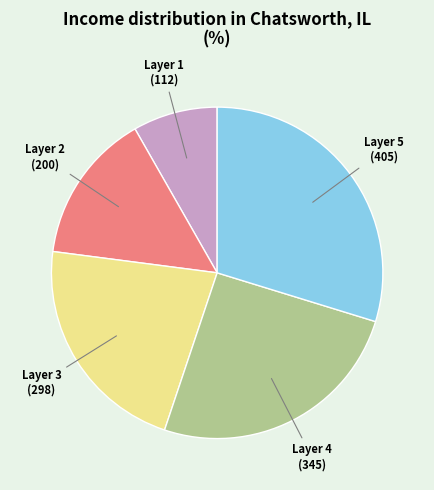

Does any single category account for the majority?

No